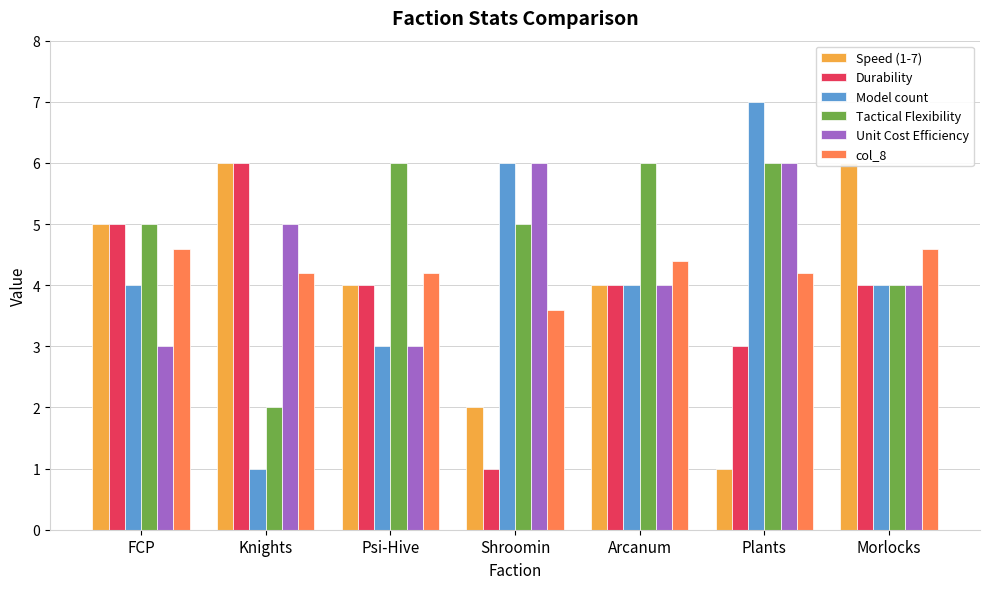

Reading right to left, transcribe all the data shown in this chart.

Speed (1-7): 6.0	1.0	4.0	2.0	4.0	6.0	5.0
Durability: 4.0	3.0	4.0	1.0	4.0	6.0	5.0
Model count: 4.0	7.0	4.0	6.0	3.0	1.0	4.0
Tactical Flexibility: 4.0	6.0	6.0	5.0	6.0	2.0	5.0
Unit Cost Efficiency: 4.0	6.0	4.0	6.0	3.0	5.0	3.0
col_8: 4.6	4.2	4.4	3.6	4.2	4.2	4.6